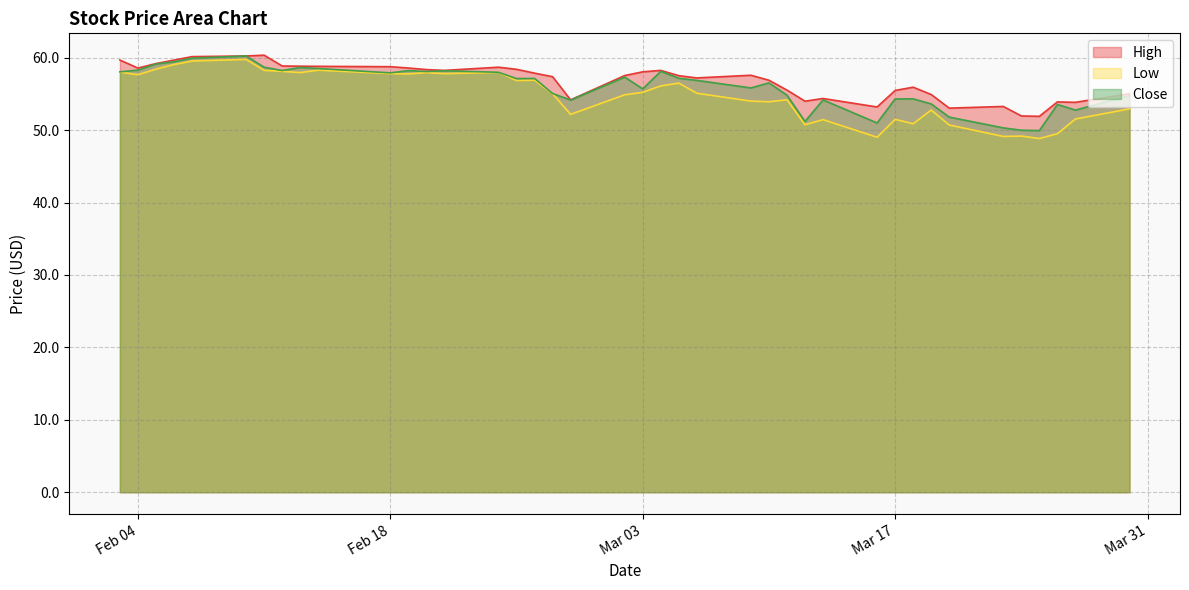

At which label does Close reach its peak?

2020-02-10